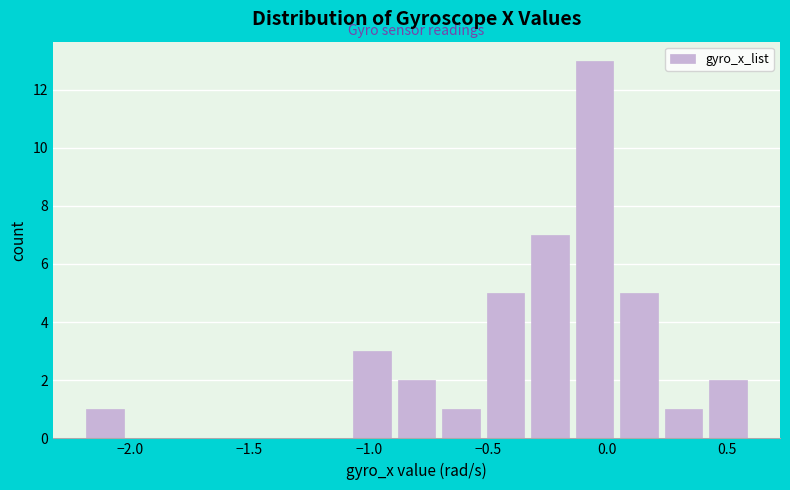

Read against the x-axis, roughly where is the centre of the tallest bar?

-0.05